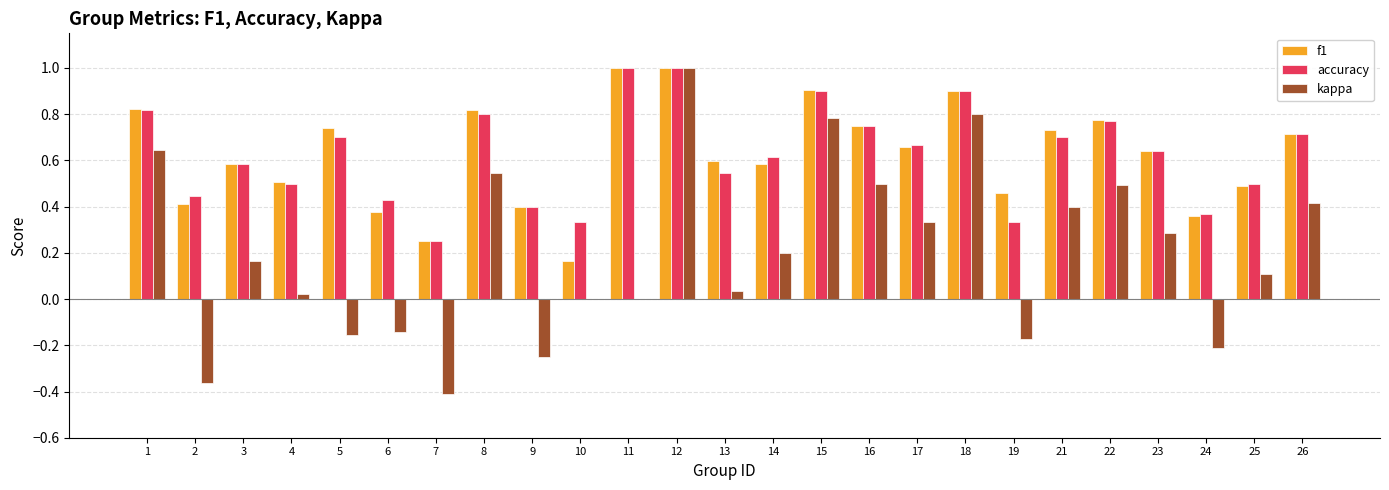

Does the chart contain stacked bars?

No